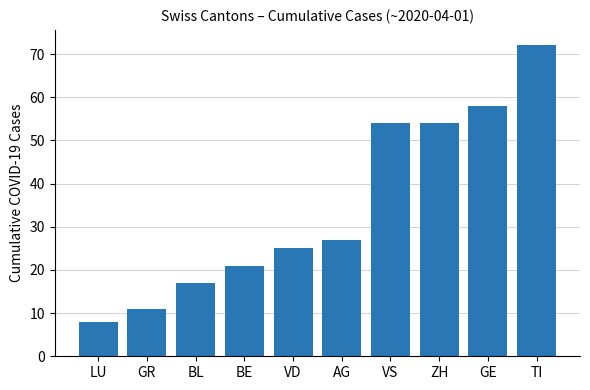

What value does the data have at LU?

8